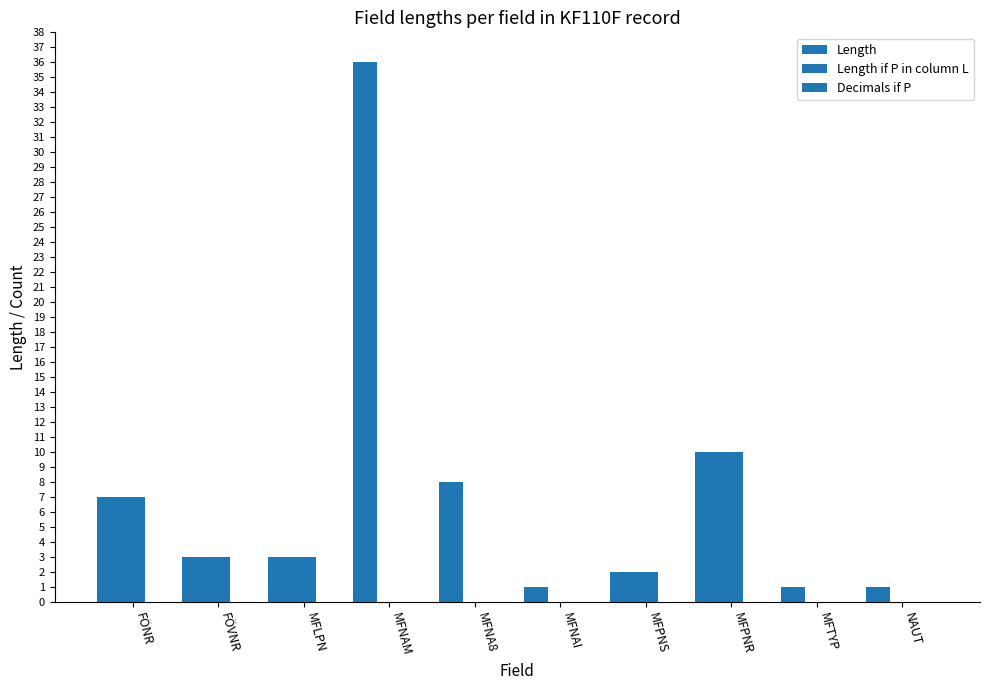

List the series in order of their overall mean, lowest first.

Decimals if P, Length if P in column L, Length